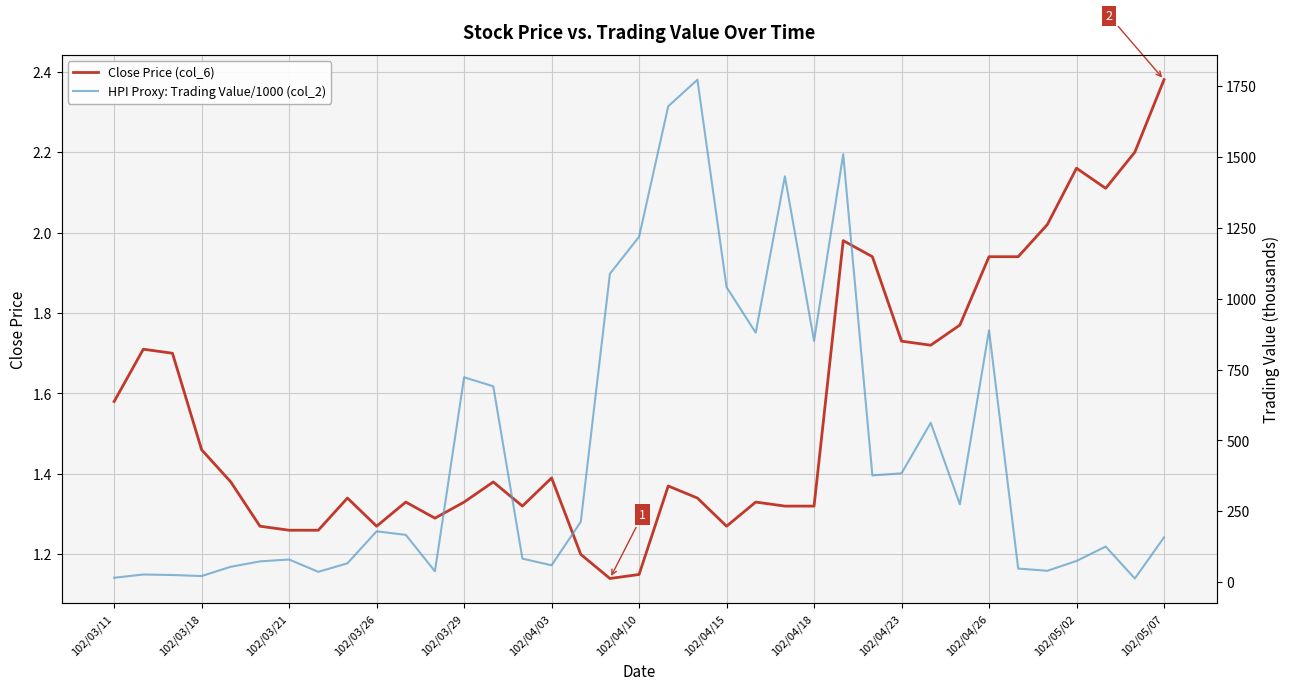

Which category has the highest value in the Close Price (col_6) series?

102/05/07